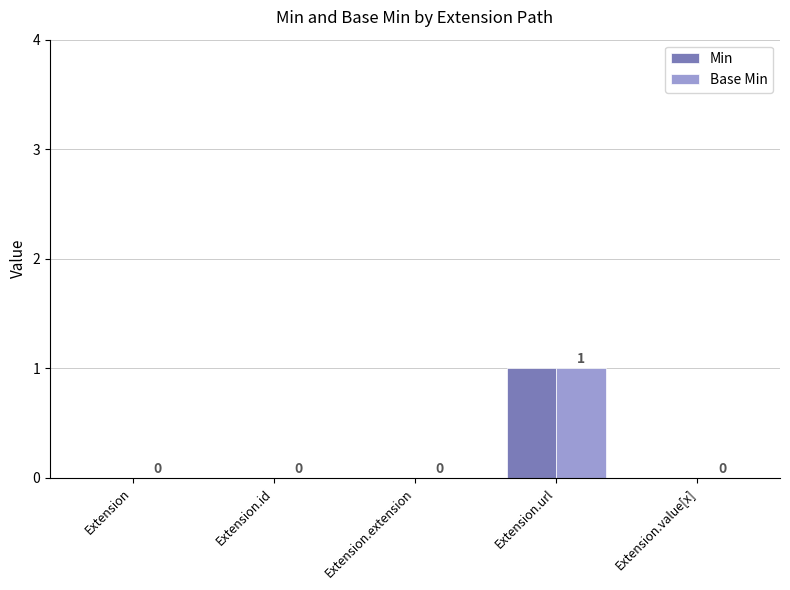

Reading left to right, what are all the values shown in this chart?

Min: 0	0	0	1	0
Base Min: 0	0	0	1	0